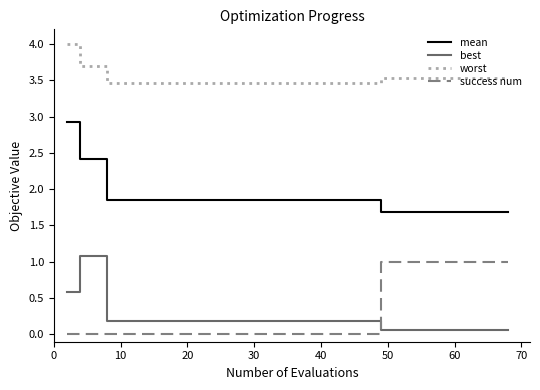

What is the difference between the maximum and minimum values in the best series?

1.0